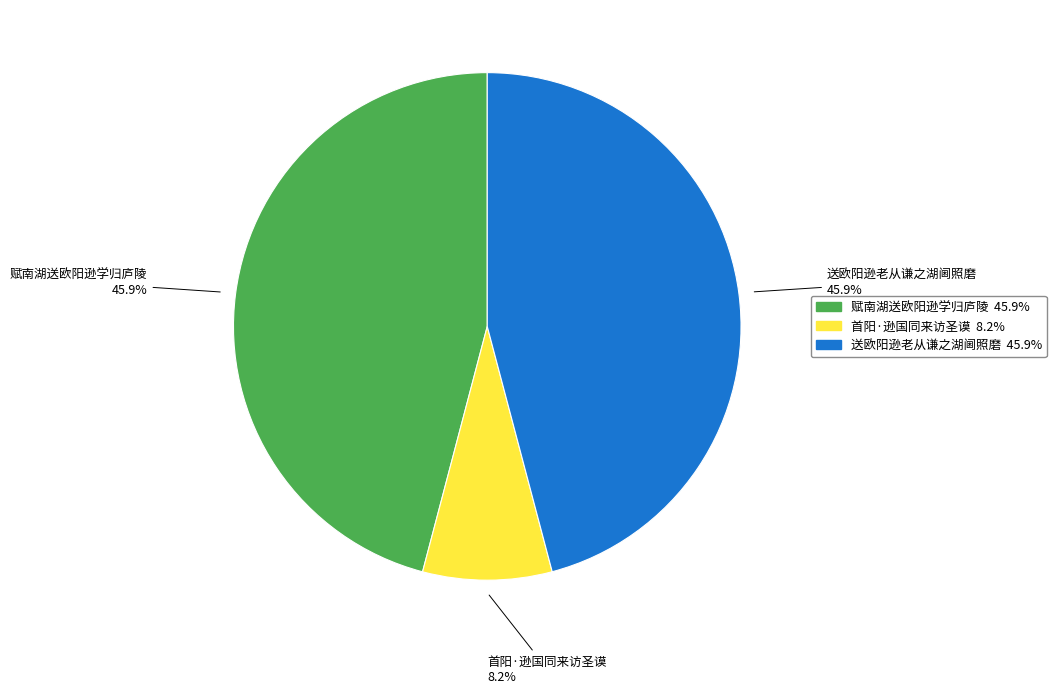

To the nearest percent, what percentage of the pie is 送欧阳逊老从谦之湖阃照磨?

46%